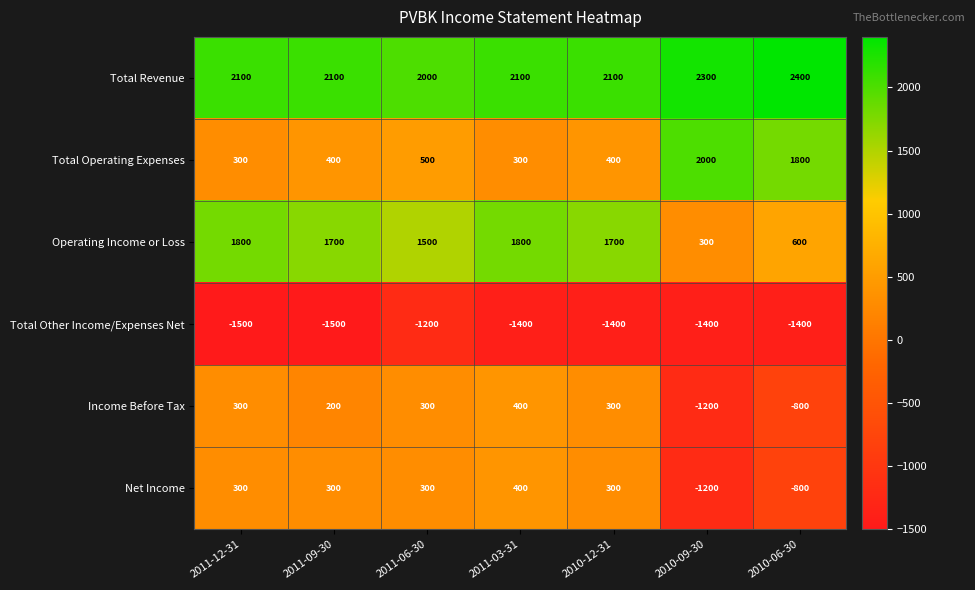

What is the sum of the Total Revenue values at 2011-06-30 and 2010-12-31?

4100